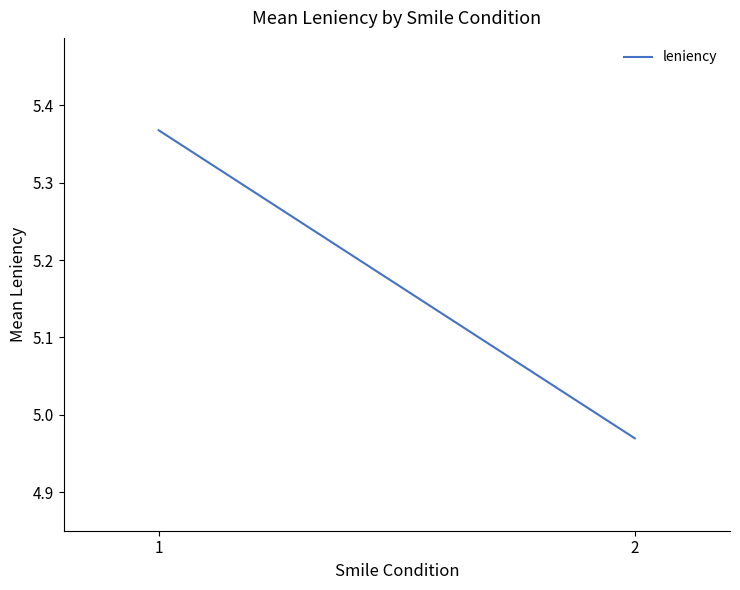

Reading left to right, extract all data points from this chart.

5.4	5.0